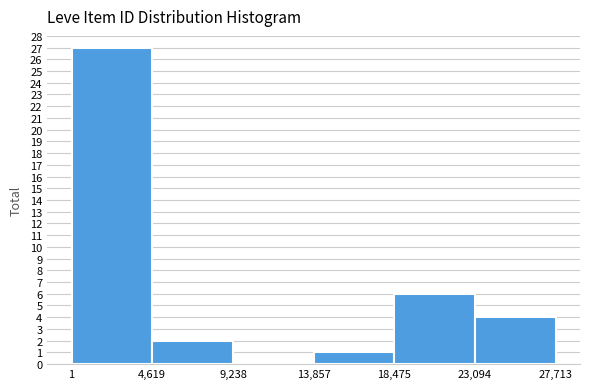

Over which range of the x-axis is the bar tallest?

1 to 4,619